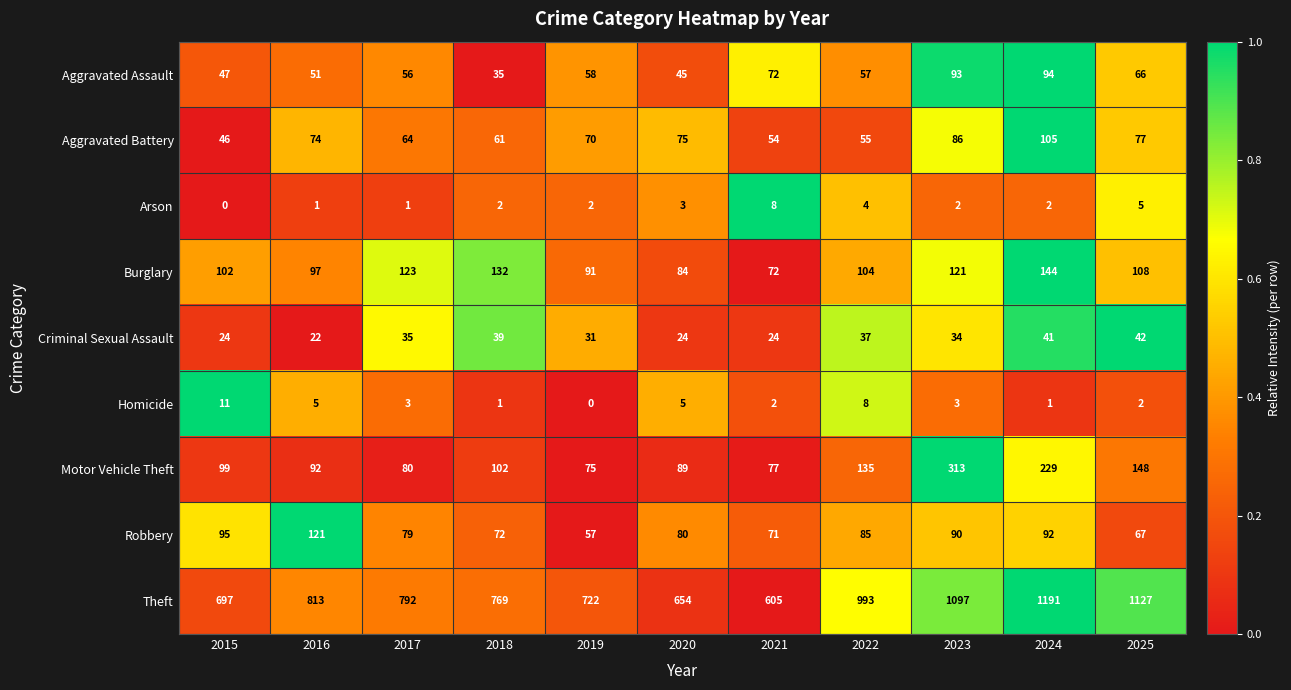

Read the Burglary value at 2015, to the nearest 5.

100